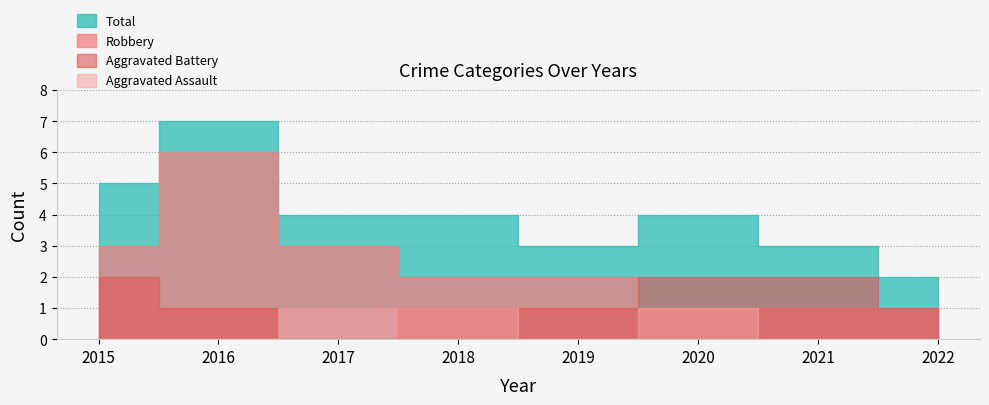

How many lines are shown in the chart?

4